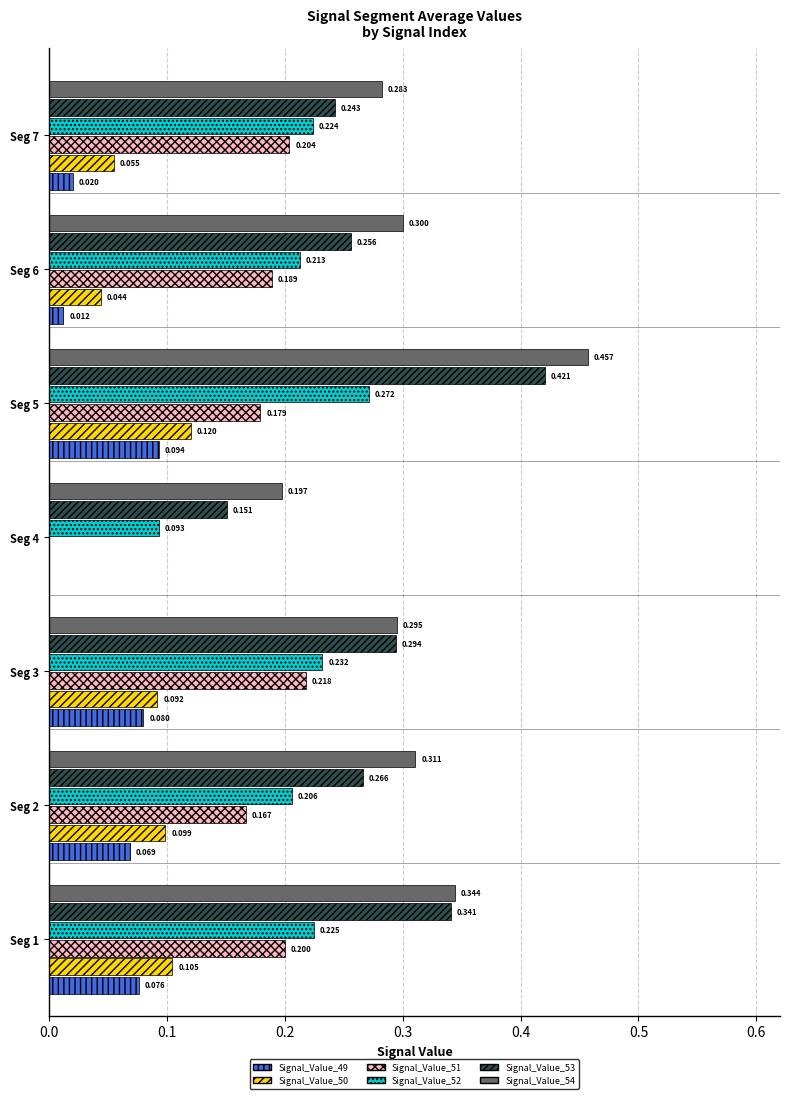

Reading left to right, extract all data points from this chart.

Signal_Value_49: 0.1	0.1	0.1	0.0	0.1	0.0	0.0
Signal_Value_50: 0.1	0.1	0.1	0.0	0.1	0.0	0.1
Signal_Value_51: 0.2	0.2	0.2	0.0	0.2	0.2	0.2
Signal_Value_52: 0.2	0.2	0.2	0.1	0.3	0.2	0.2
Signal_Value_53: 0.3	0.3	0.3	0.2	0.4	0.3	0.2
Signal_Value_54: 0.3	0.3	0.3	0.2	0.5	0.3	0.3